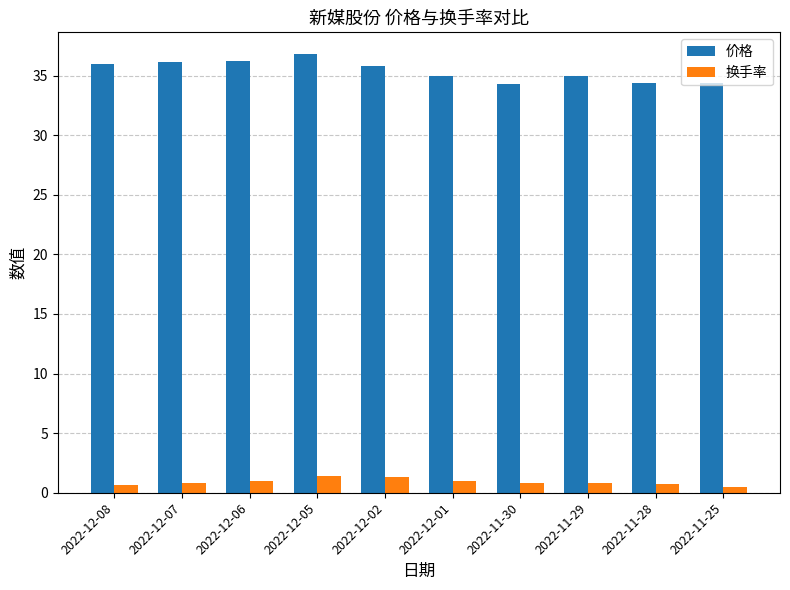

Rank the series by their maximum value, from lowest to highest.

换手率, 价格